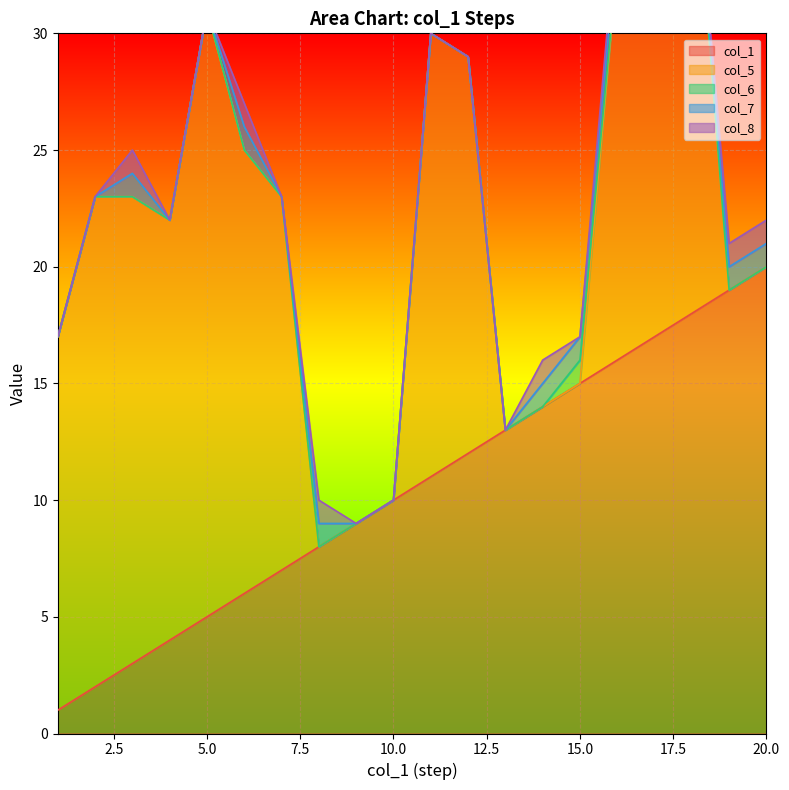

How many lines are shown in the chart?

5